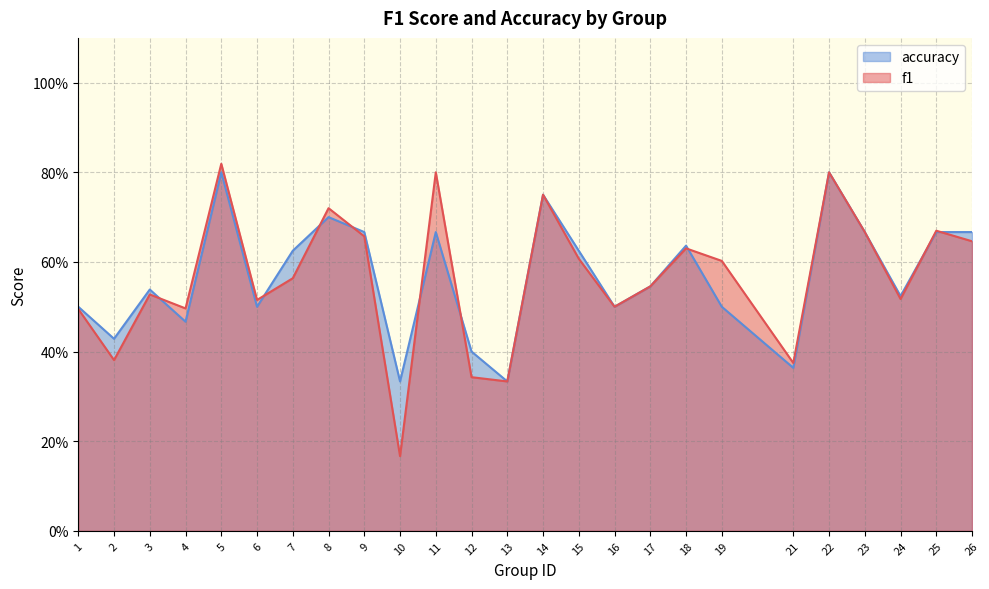

Is it true that accuracy equals 0.3 at 15?

False